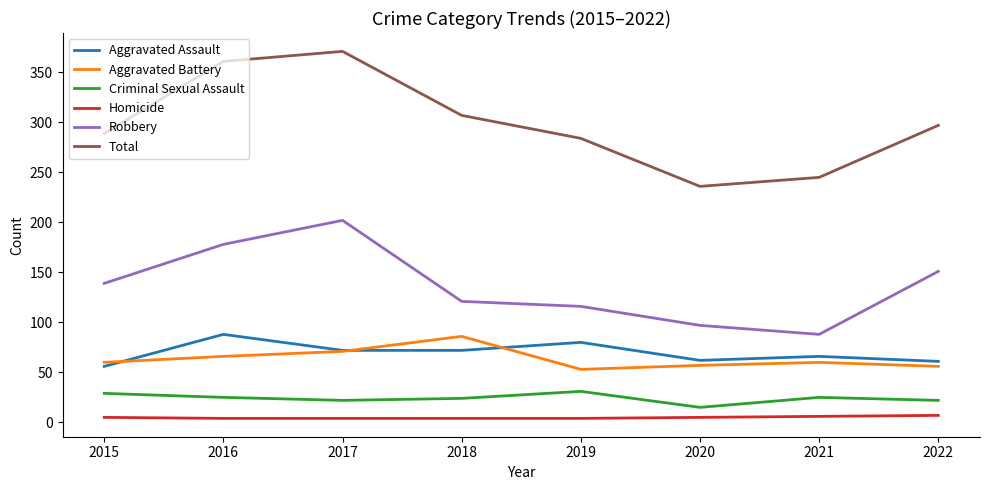

What is the difference between the Criminal Sexual Assault values at 2019 and 2017?

9